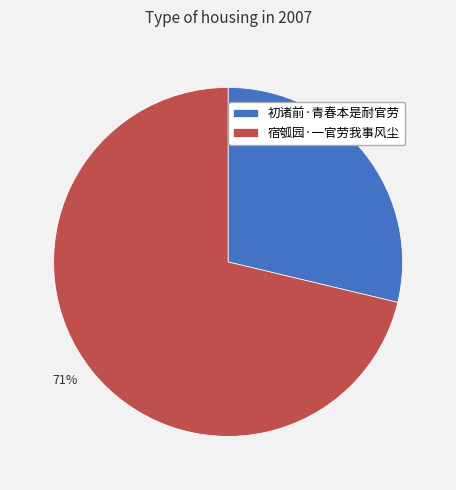

To the nearest percent, what is the combined percentage of 宿瓠园·一官劳我事风尘 and 初诸前·青春本是耐官劳?

100%